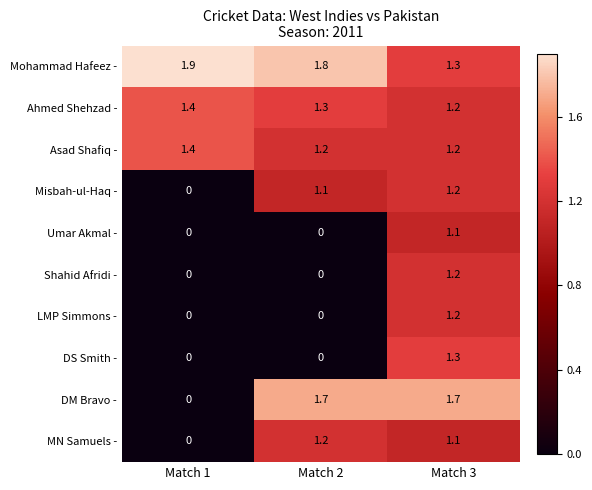

Which series has the widest spread of values?

DM Bravo -